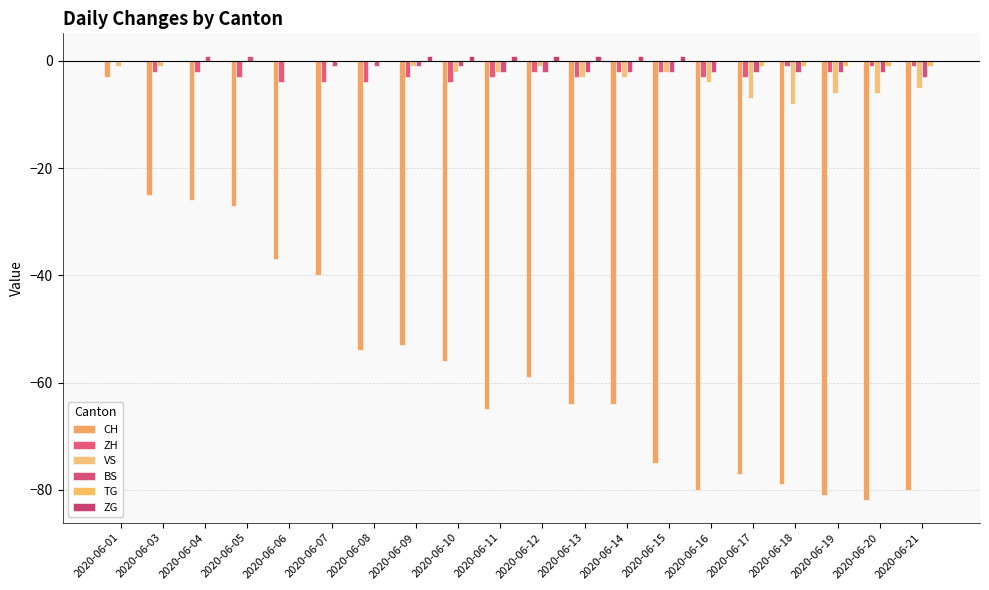

How many groups of bars are there?

20